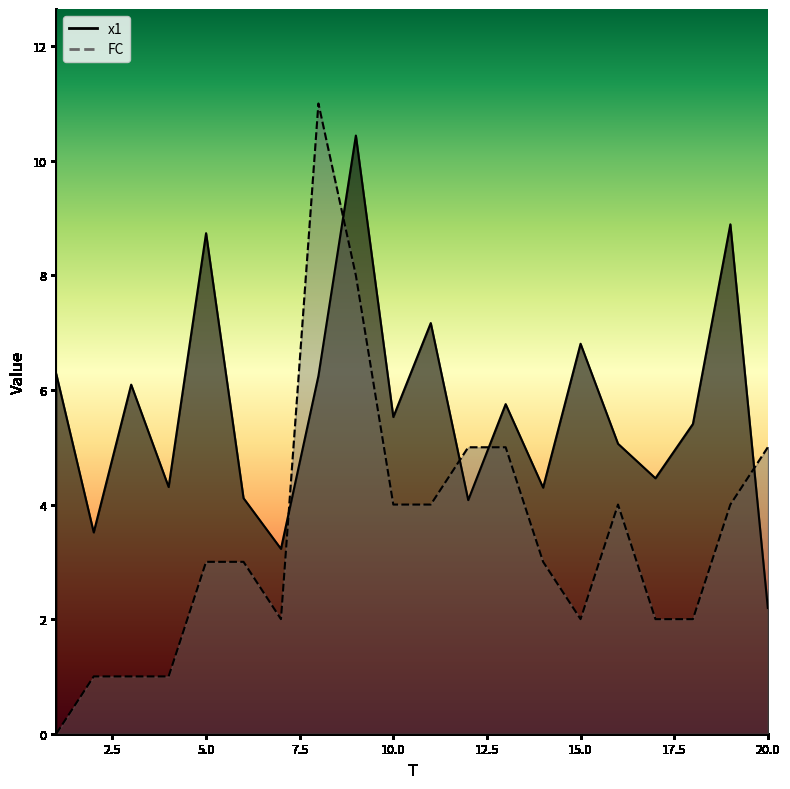

What is the average value of the x1 series?

5.6